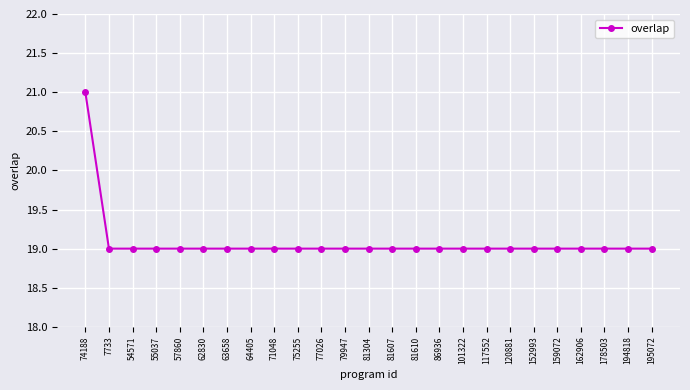

Which label corresponds to the largest value in the chart?

74188